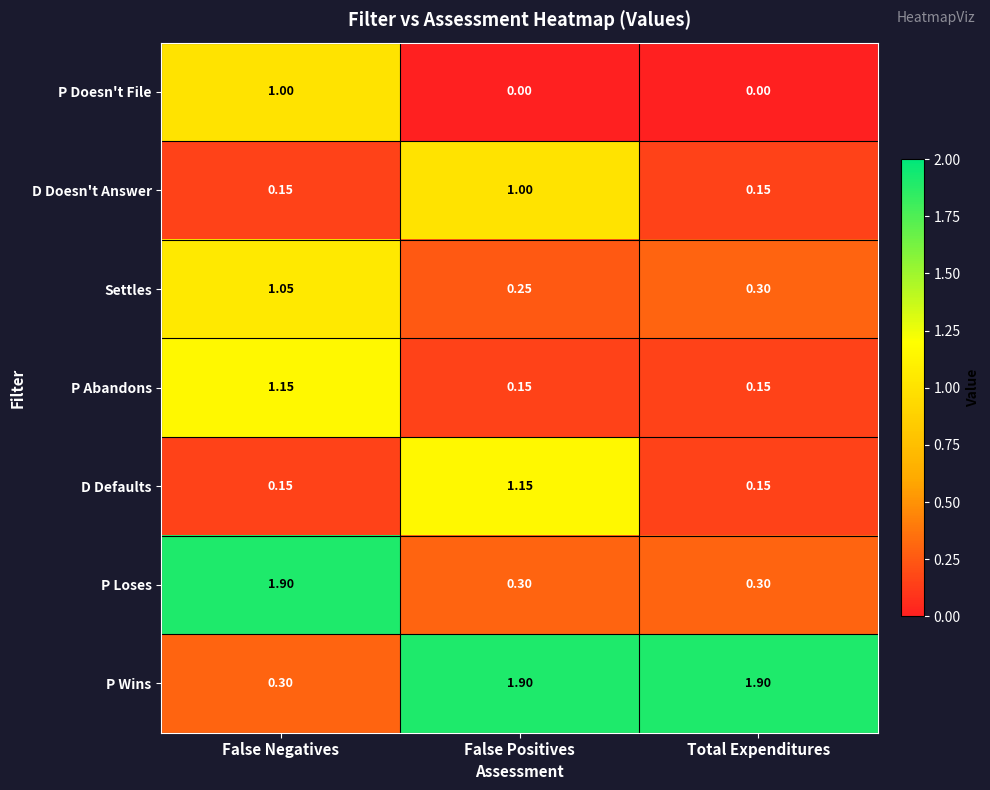

Which category has the lowest value in the P Wins series?

False Negatives